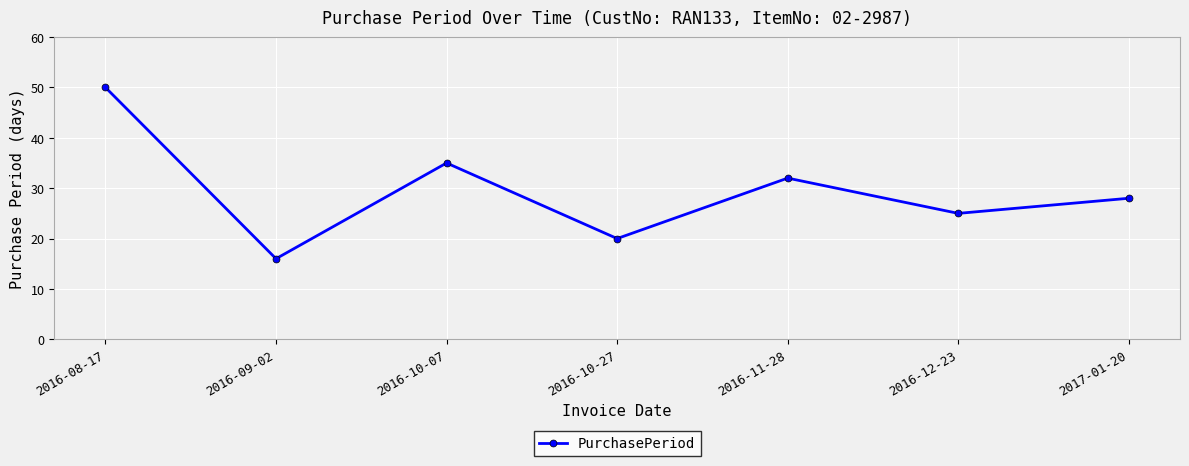

What is the ratio of the value at 2016-08-17 to the value at 2016-09-02?

3.1